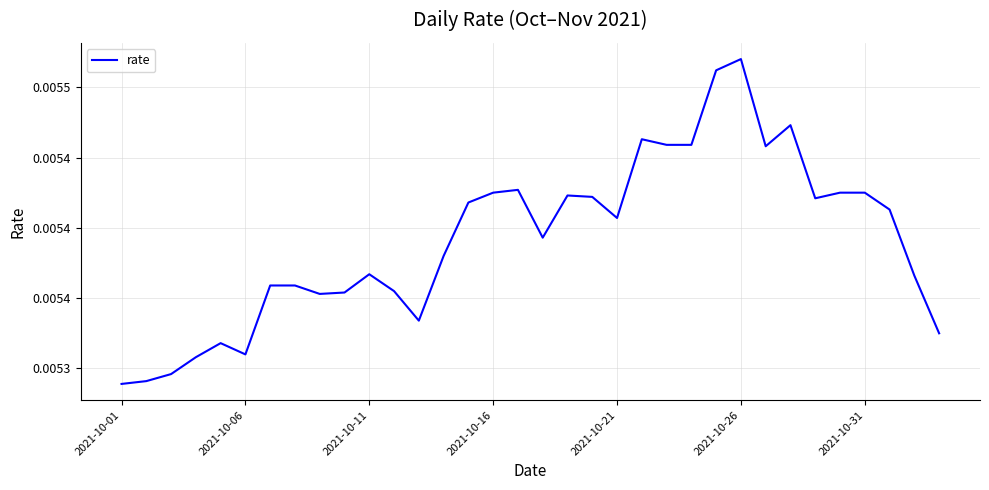

Does the chart have visible grid lines?

Yes